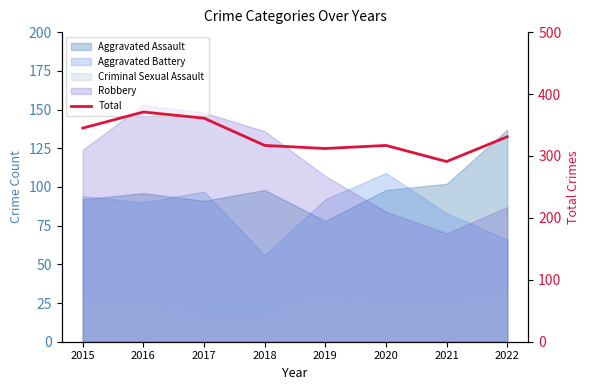

What is the sum of the values at 2020 and 2018?

634